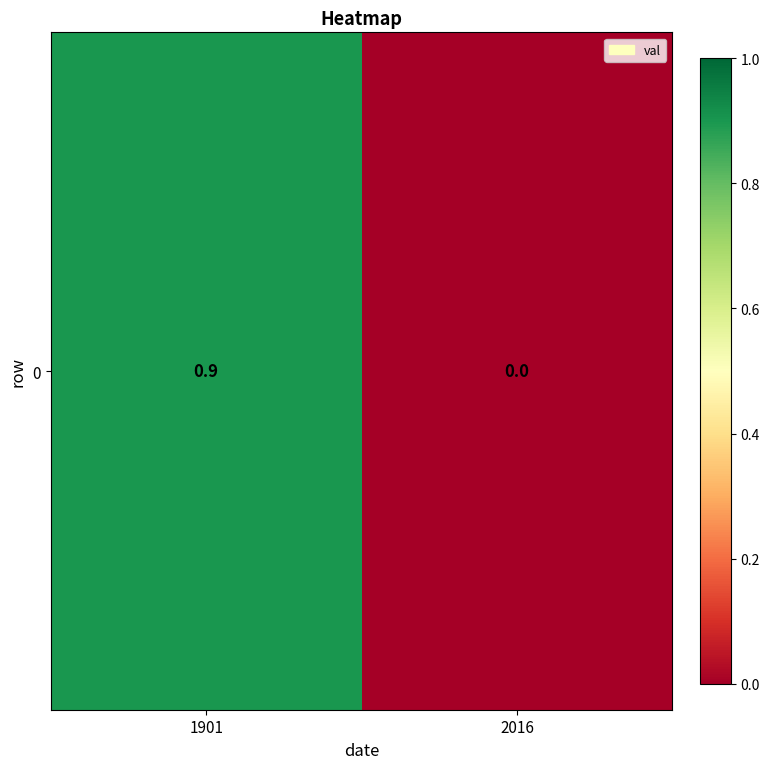

How many positive values are there?

1